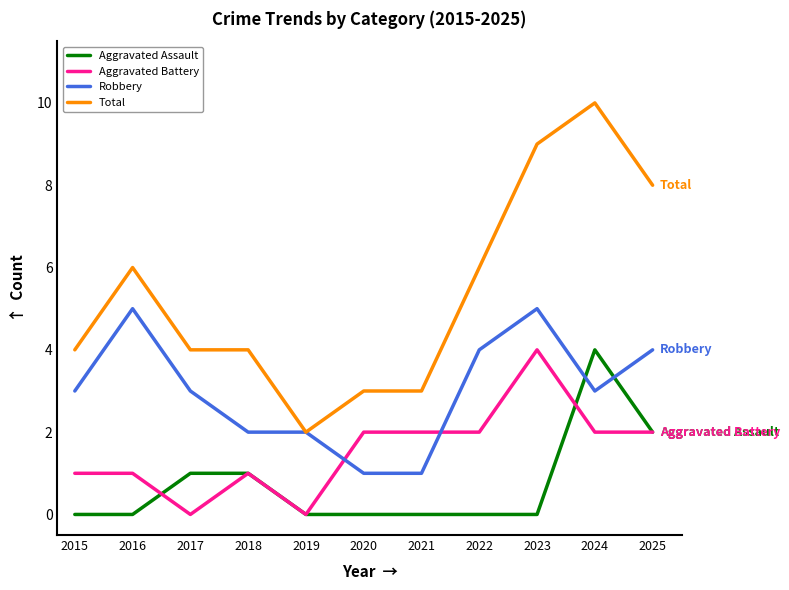

Which series has the largest total across all categories?

Total